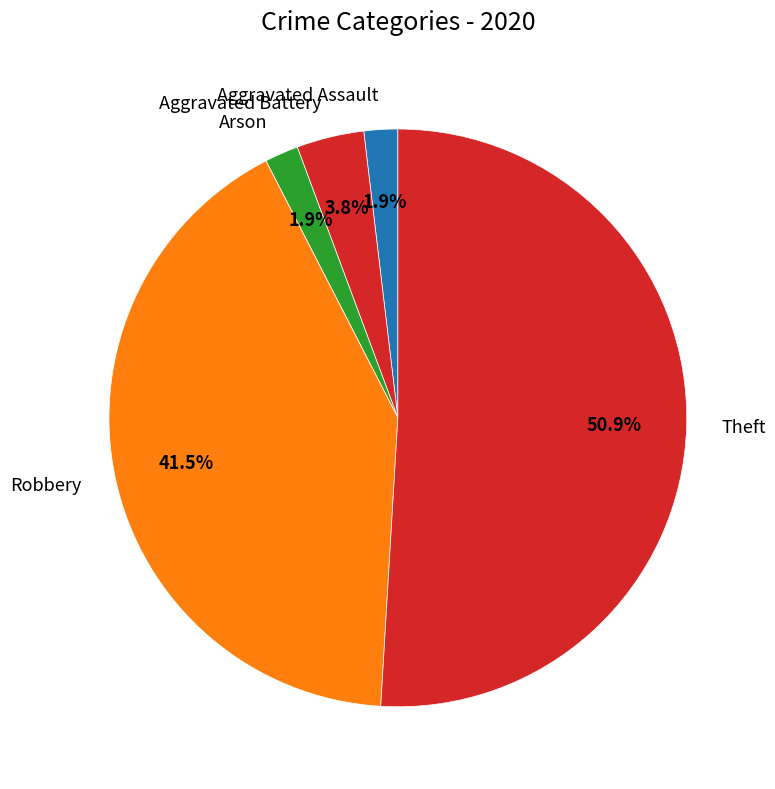

What is the largest slice in the pie chart?

Theft